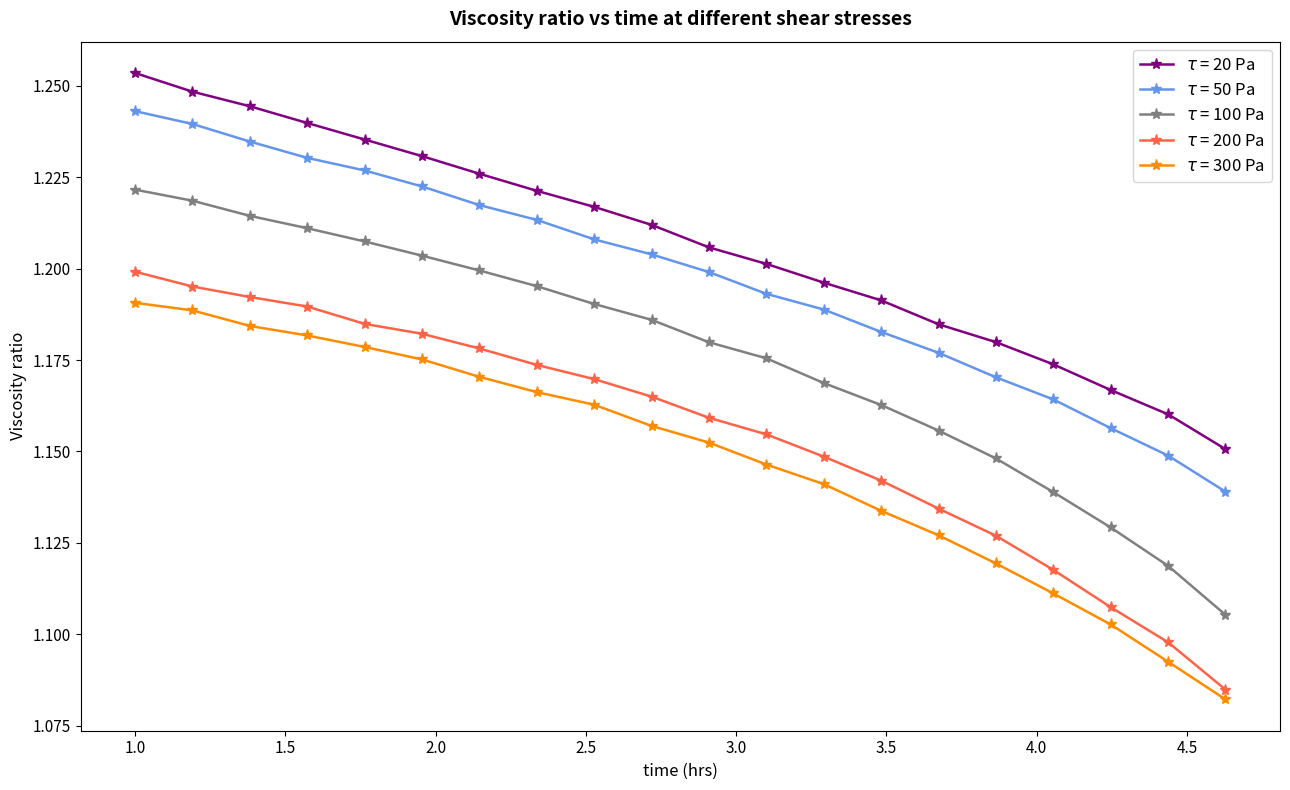

True or false: $\tau$ = 50 Pa and $\tau$ = 100 Pa intersect in this chart.

False